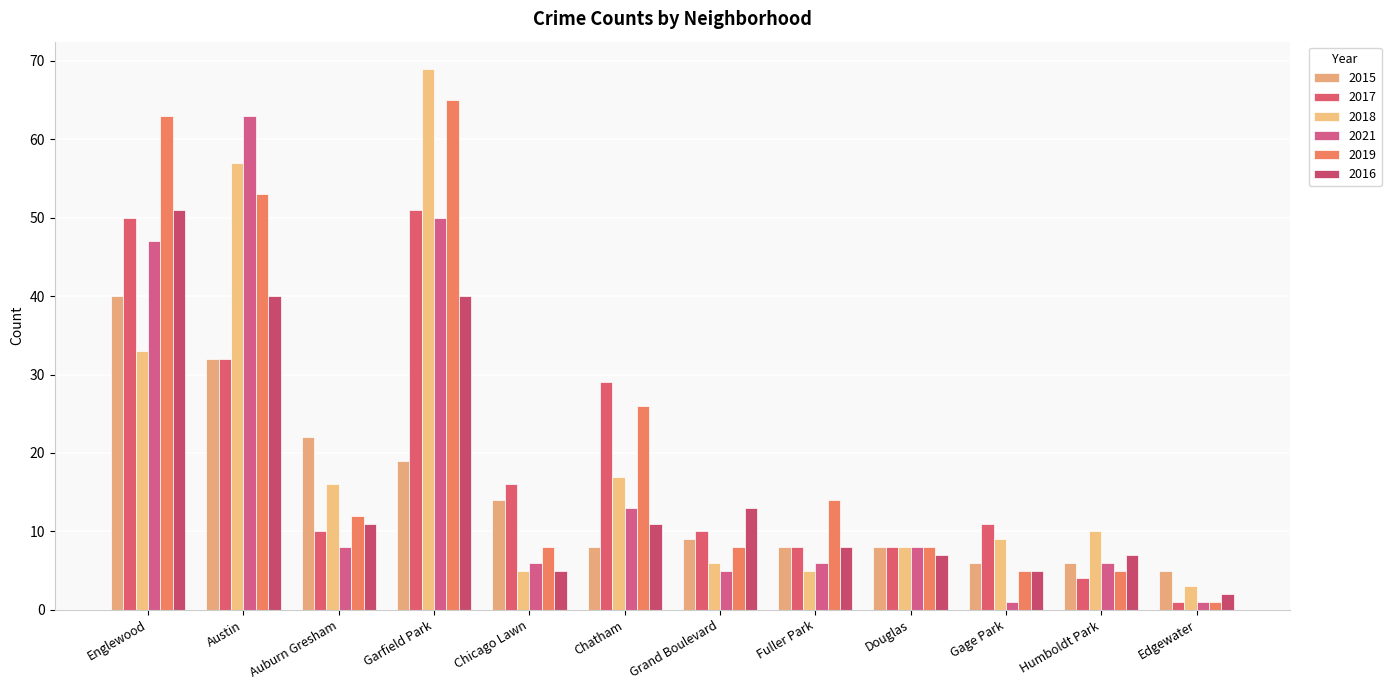

At which label does 2016 first exceed 11?

Englewood